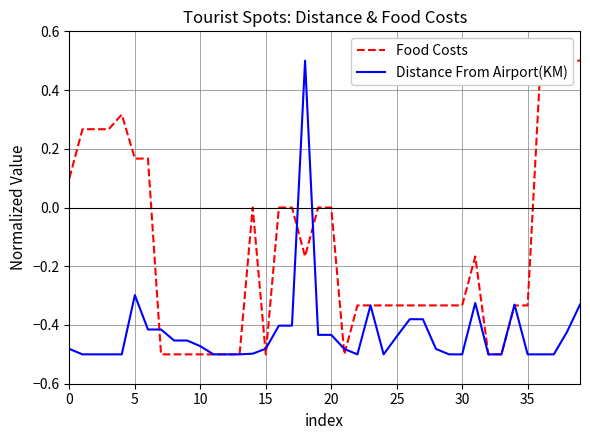

Reading right to left, what are all the values shown in this chart?

Food Costs: 0.5	0.5	0.5	0.5	-0.3	-0.3	-0.5	-0.5	-0.2	-0.3	-0.3	-0.3	-0.3	-0.3	-0.3	-0.3	-0.3	-0.3	-0.5	0.0	0.0	-0.2	0.0	0.0	-0.5	0.0	-0.5	-0.5	-0.5	-0.5	-0.5	-0.5	-0.5	0.2	0.2	0.3	0.3	0.3	0.3	0.1
Distance From Airport(KM): -0.3	-0.4	-0.5	-0.5	-0.5	-0.3	-0.5	-0.5	-0.3	-0.5	-0.5	-0.5	-0.4	-0.4	-0.4	-0.5	-0.3	-0.5	-0.5	-0.4	-0.4	0.5	-0.4	-0.4	-0.5	-0.5	-0.5	-0.5	-0.5	-0.5	-0.5	-0.5	-0.4	-0.4	-0.3	-0.5	-0.5	-0.5	-0.5	-0.5